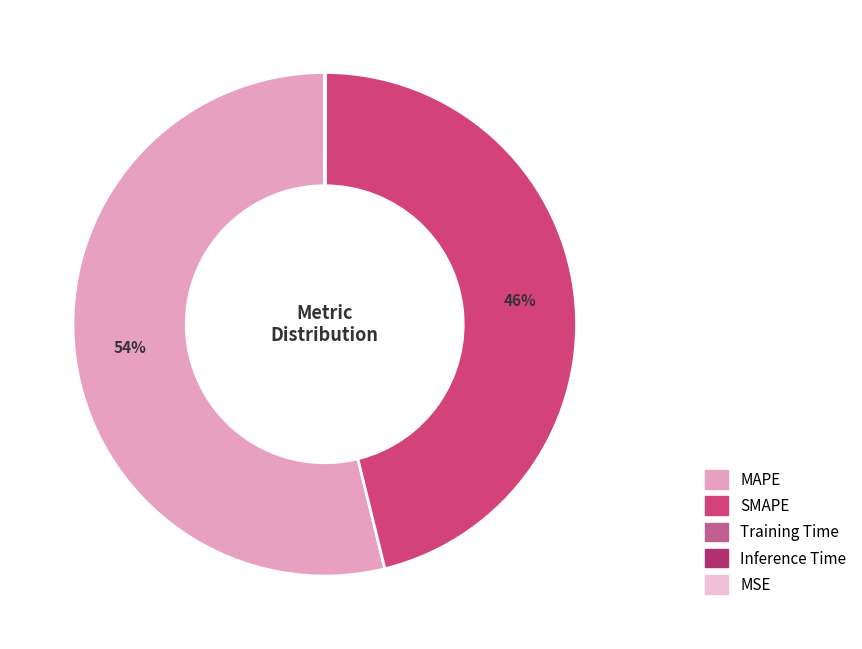

Does MAPE represent more than half of the total?

Yes